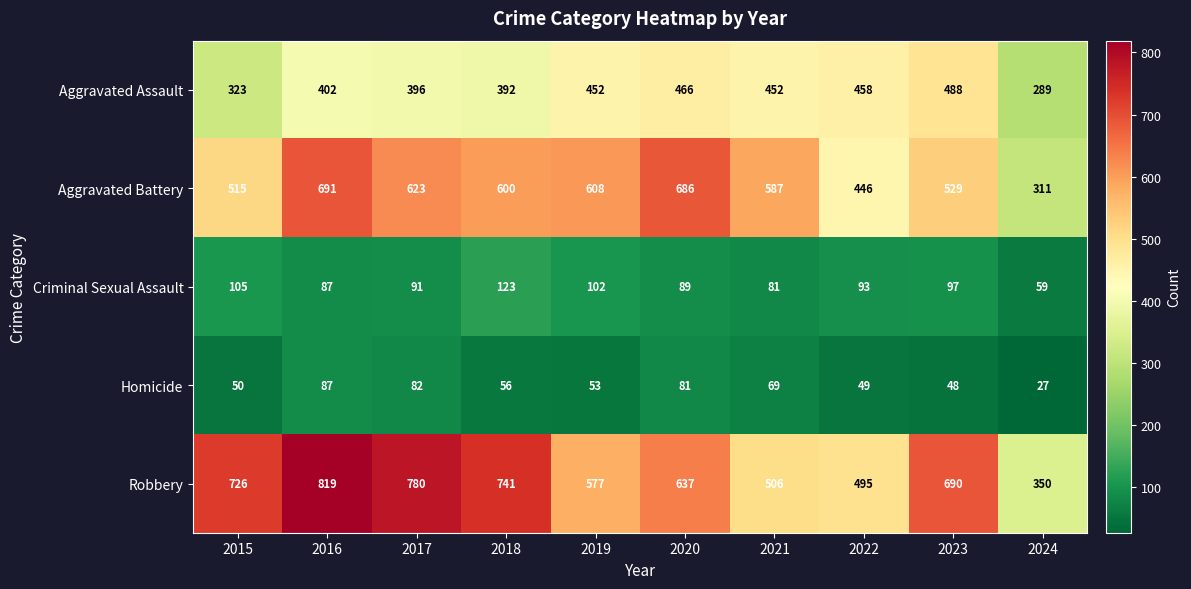

Is it true that Aggravated Assault equals 466 at 2020?

True